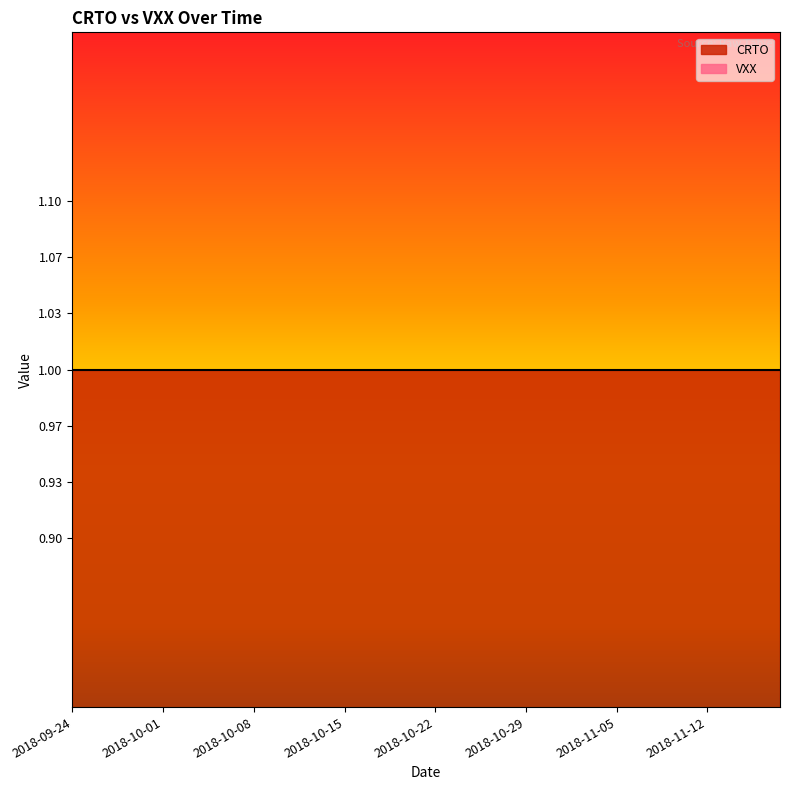

True or false: VXX and CRTO cross at least once.

False